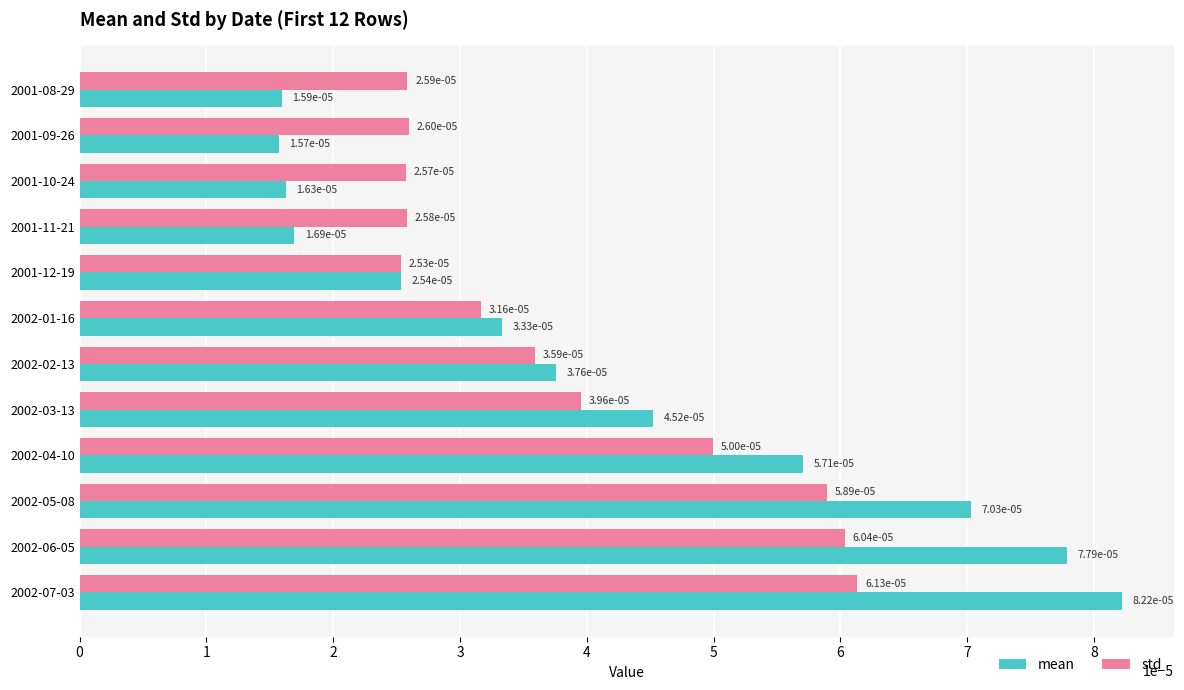

Count the std values in the range 0 to 1.

12